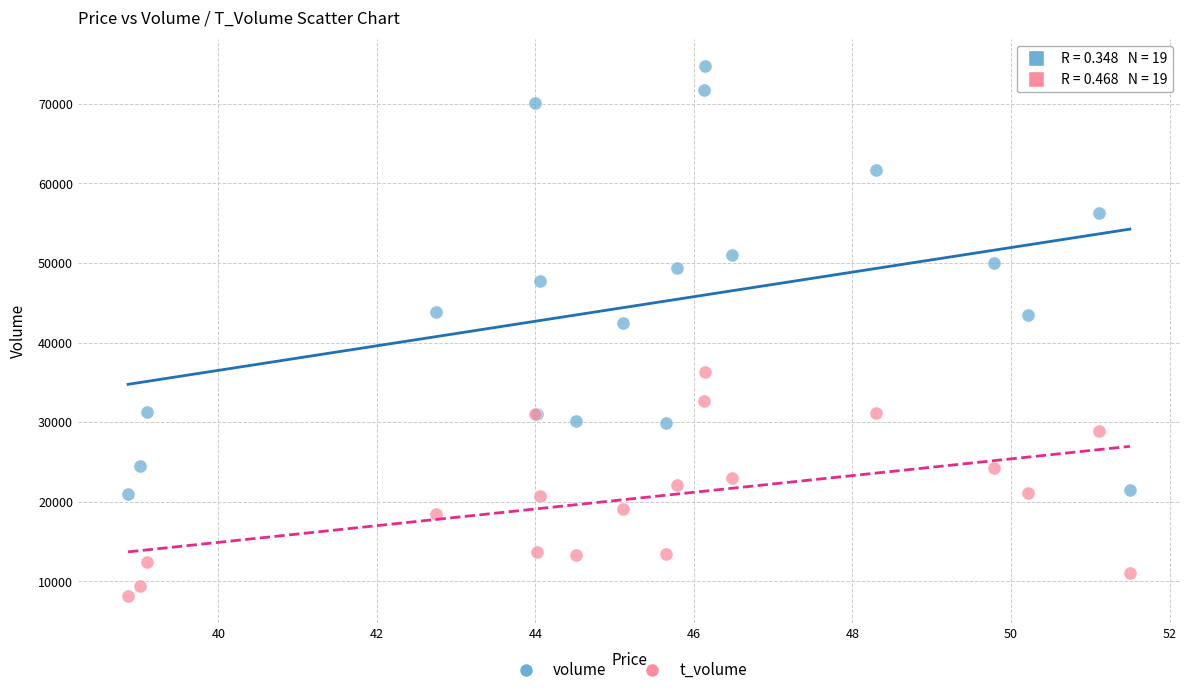

Across all series, what Y value is closest to 41452?

42503